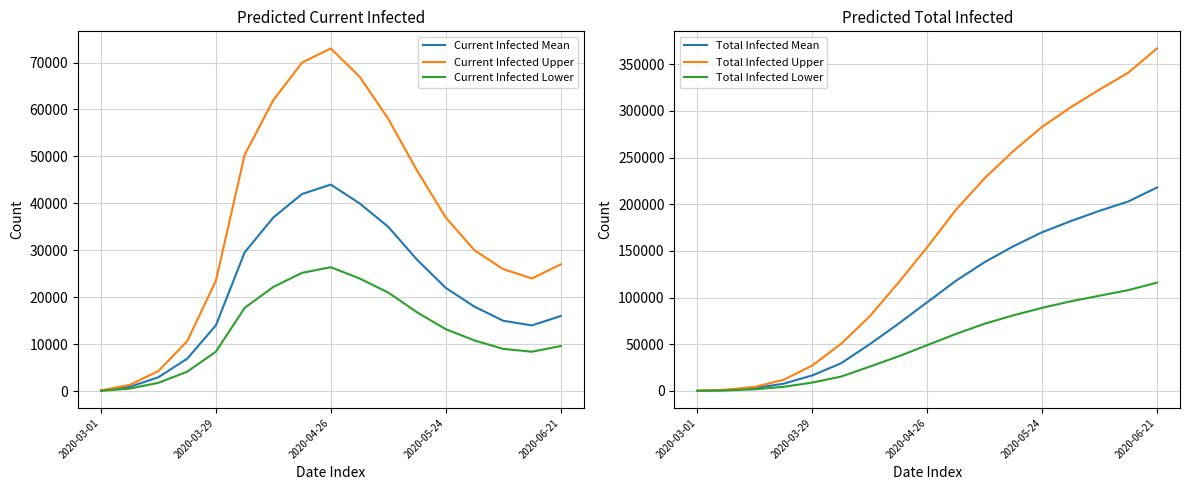

What is the greatest value displayed?

367000.0